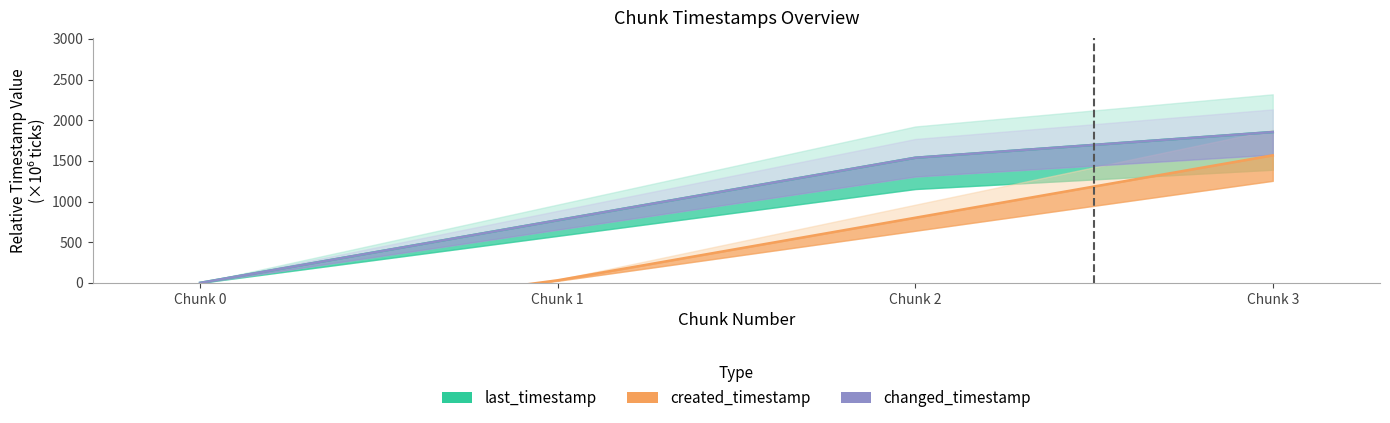

The value of changed_timestamp at Chunk 3 is 2717.3. True or false?

False